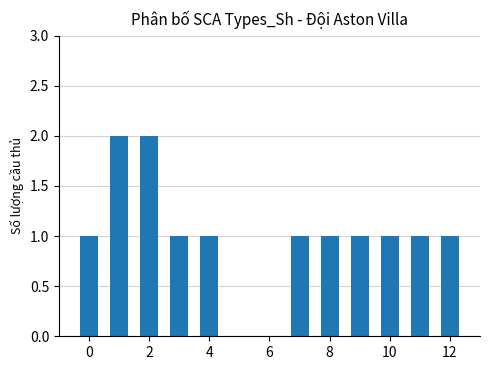

How many values are between 1 and 2?

11